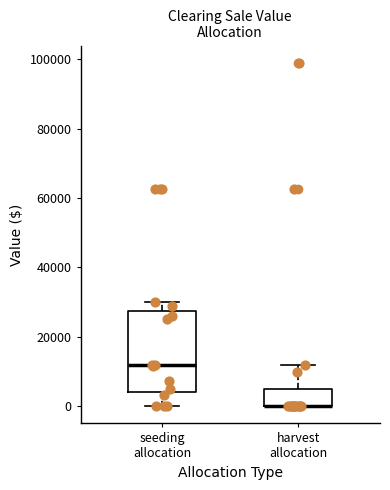

Comparing the boxes themselves (not the whiskers), which one is the tallest?

seeding allocation